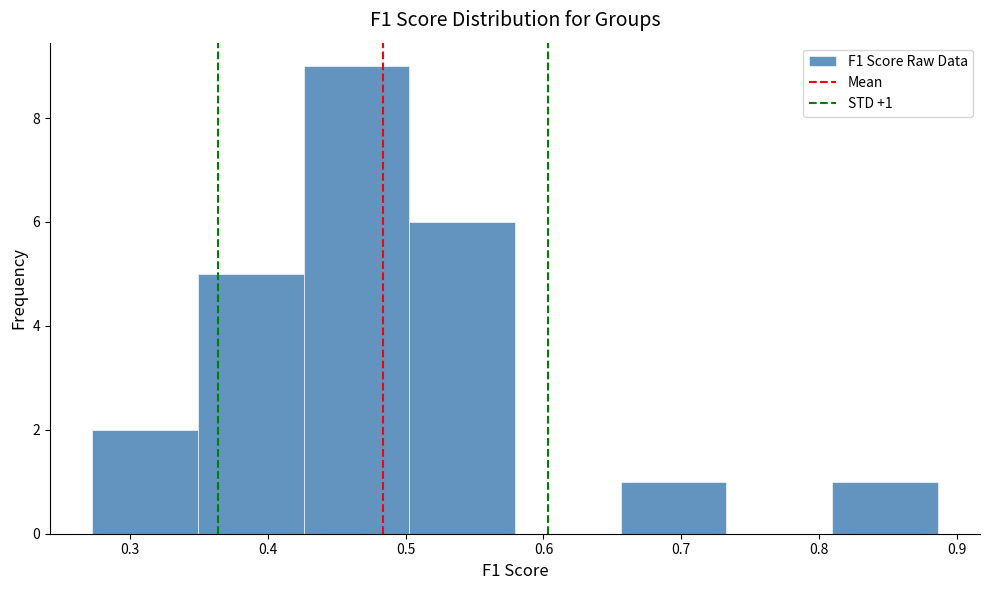

Over which range of the x-axis is the bar tallest?

0.43 to 0.50